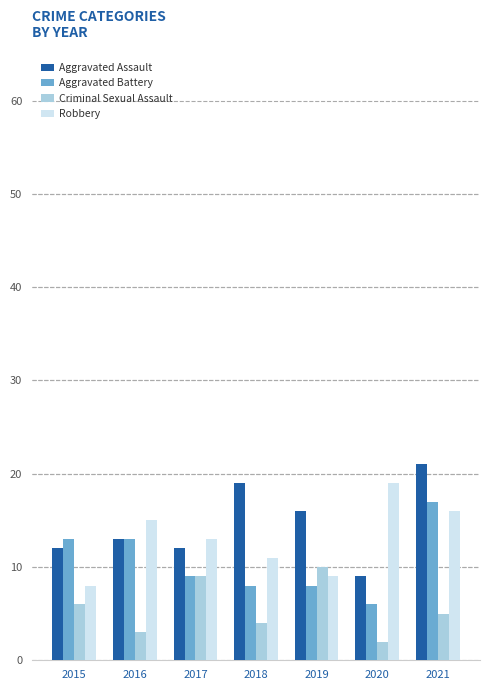

What are all the series names shown in the legend?

Aggravated Assault, Aggravated Battery, Criminal Sexual Assault, Robbery